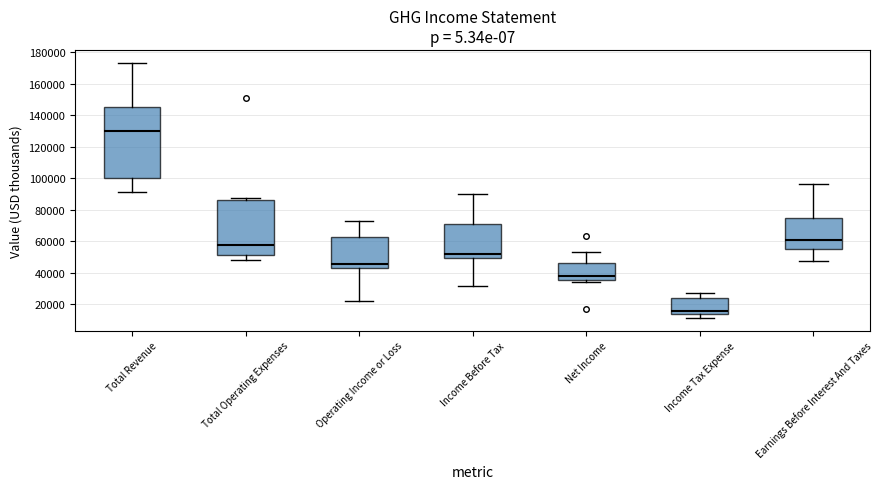

Where does the median line of the box for Net Income sit on the y-axis? The values are not printed on the chart, so give them approximately, as read against the axis.

38000